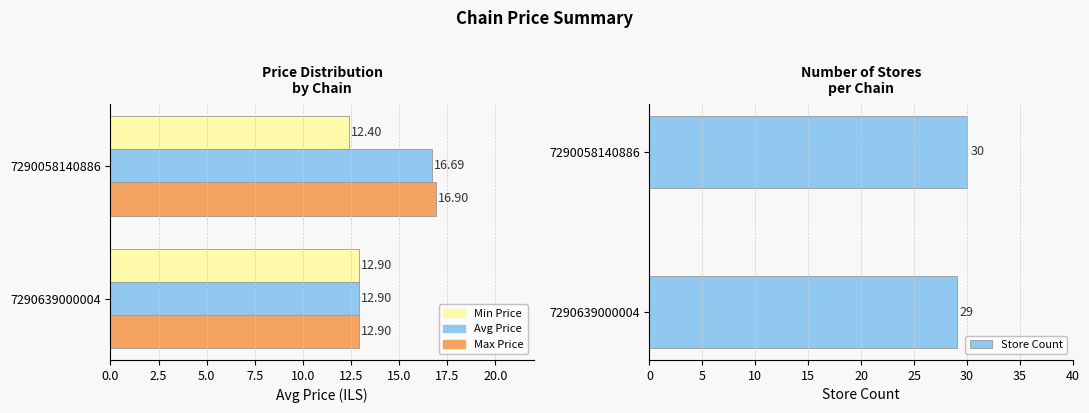

What is the difference between the Avg Price values at 0.0 and 2.5?

3.8